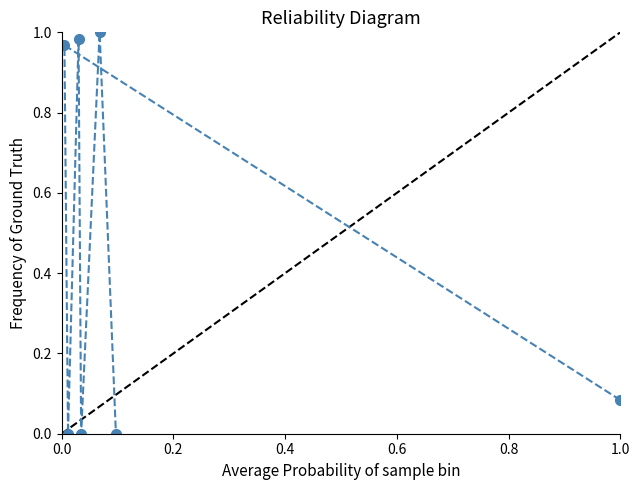

How many categories are shown in the chart?

7